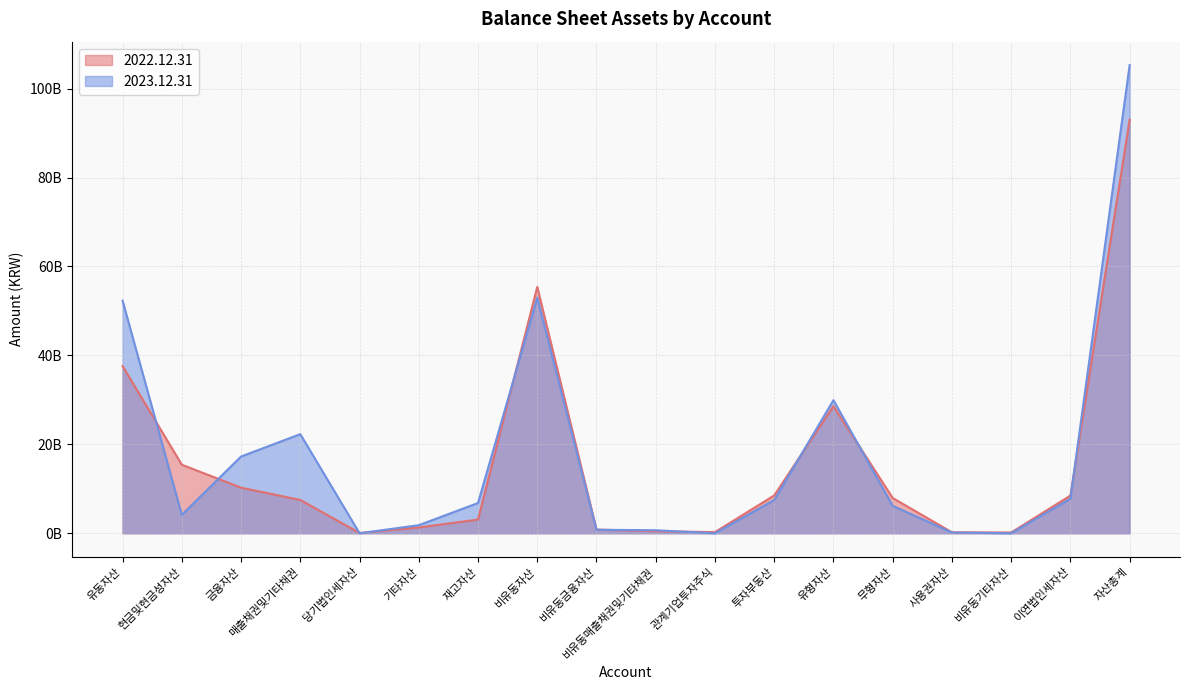

Where does the 2022.12.31 series first go above 7929665878?

유동자산